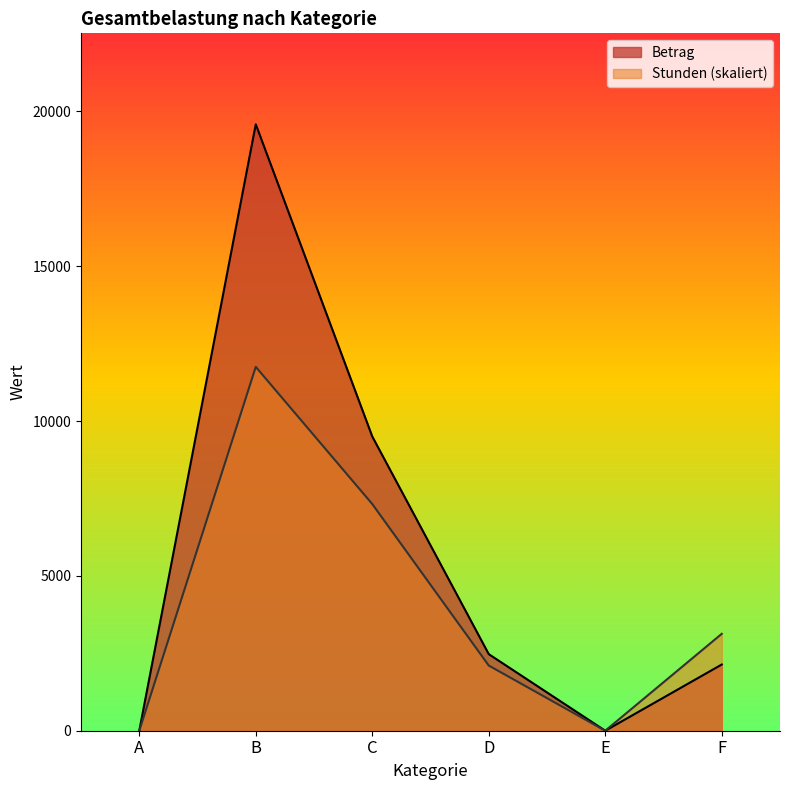

How many data points in Betrag are above 2472?

3